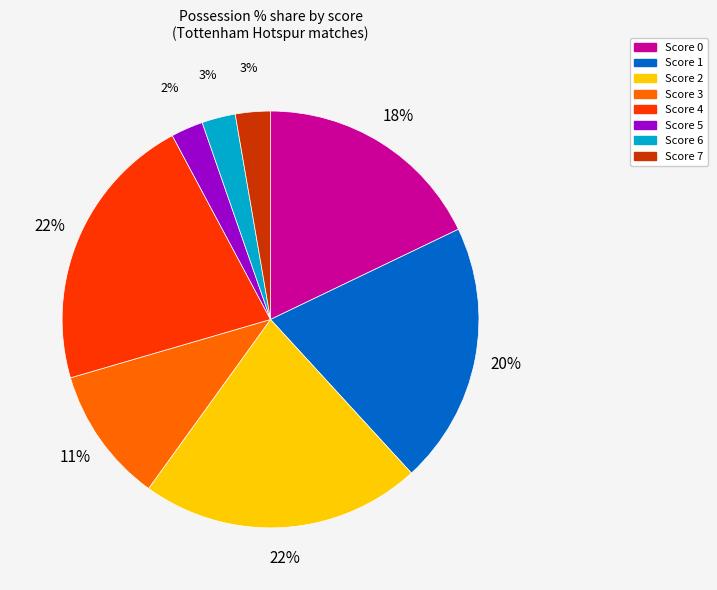

How many slices are in this pie chart?

8